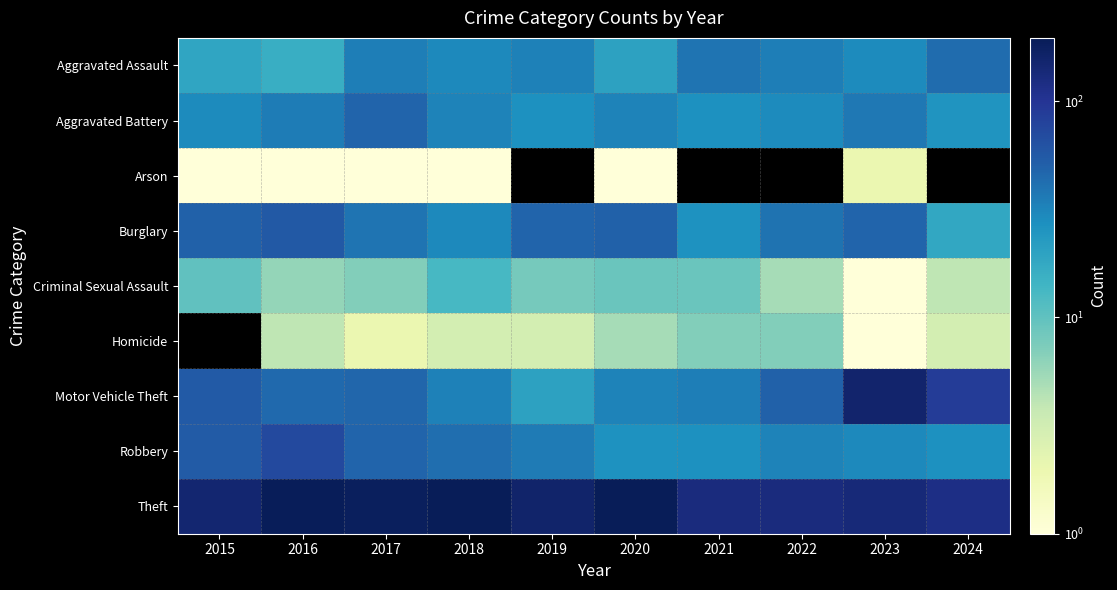

What is the sum of the Burglary values at 2022 and 2024?

58.0